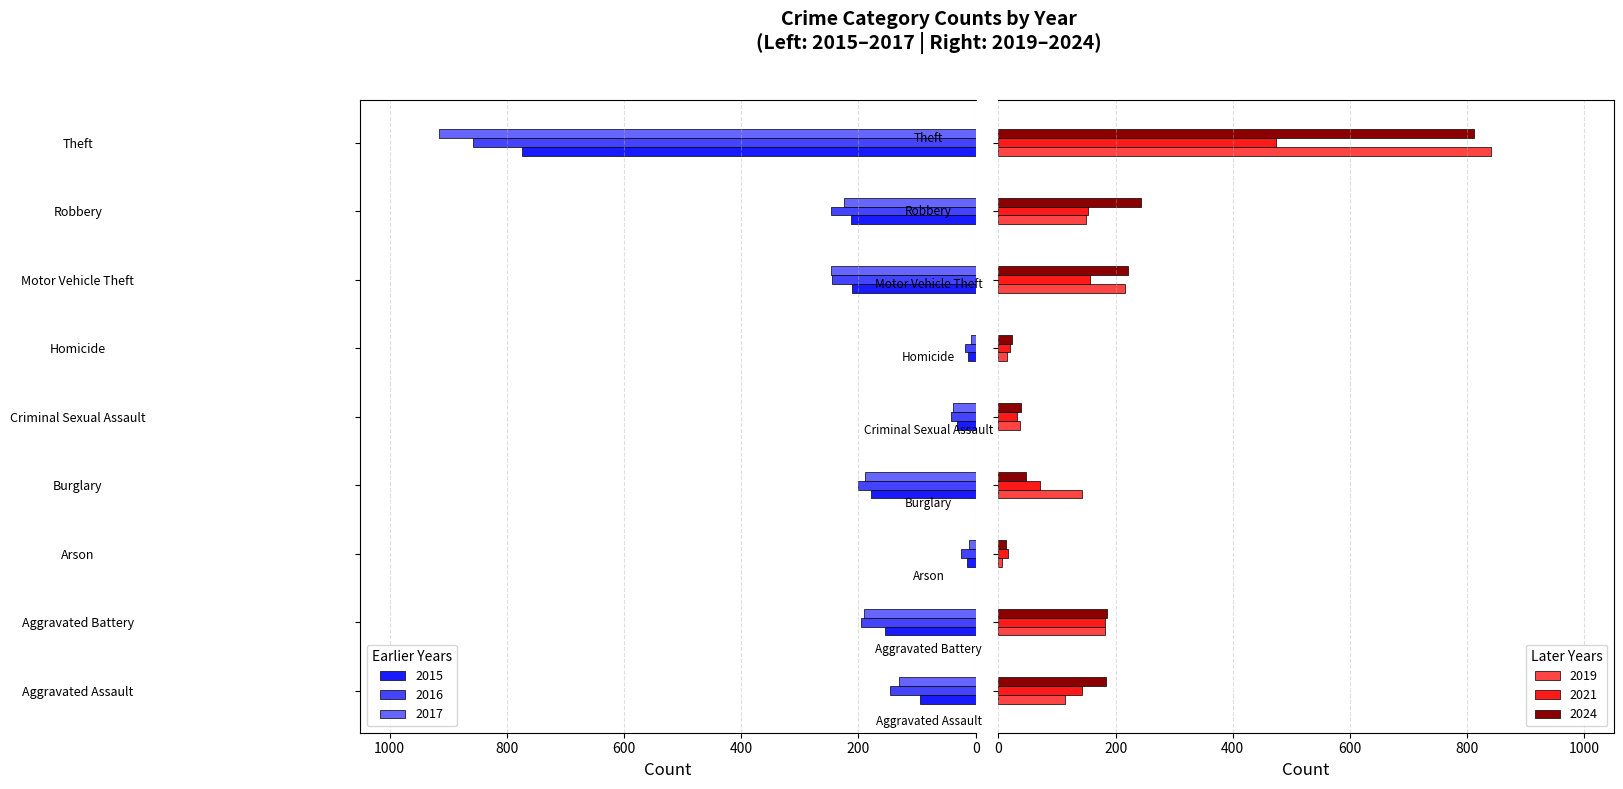

Which series has the largest total across all categories?

2024